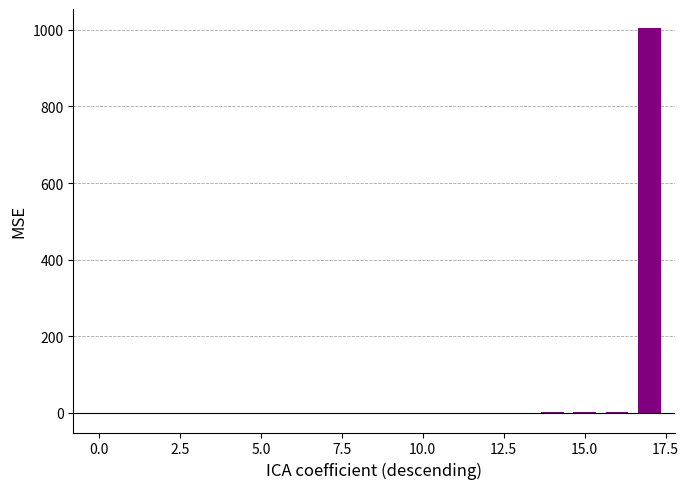

What is the sum of all values?

1007.7